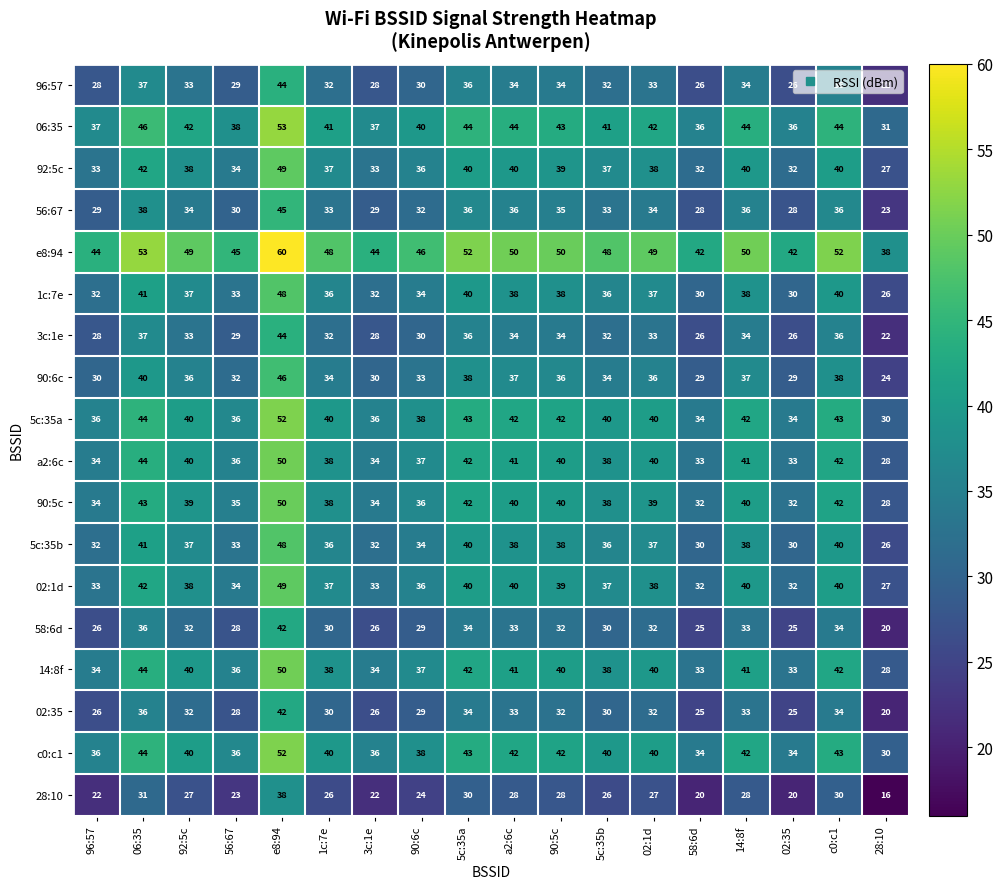

How many series are shown in this chart?

18